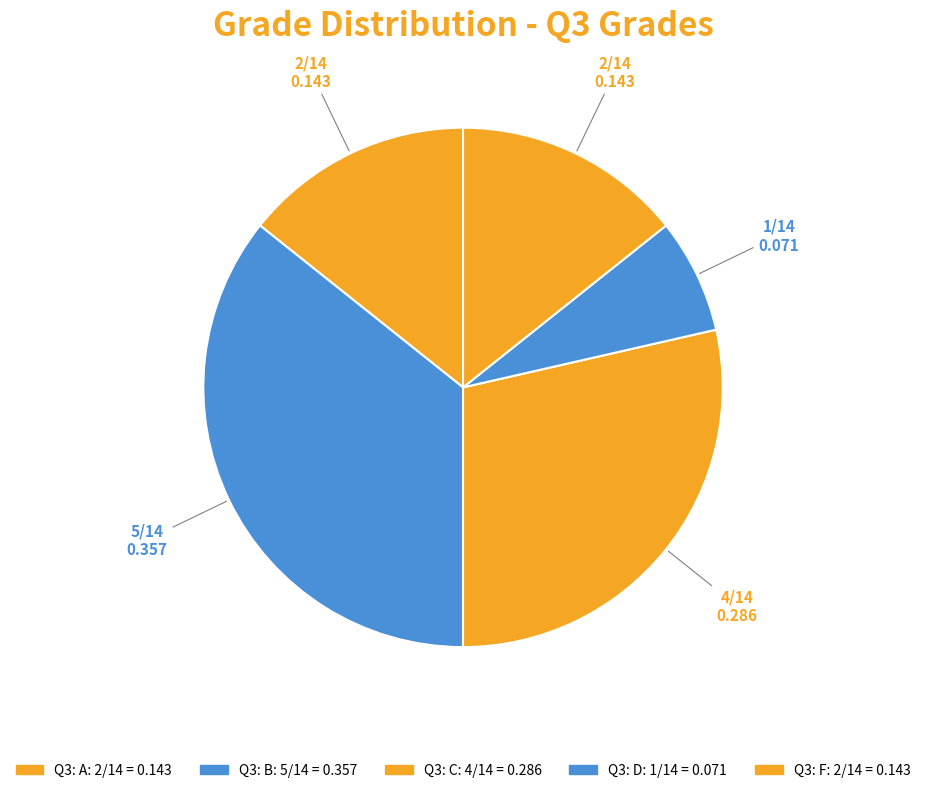

To the nearest percent, what percentage of the pie is Q3: B?

36%